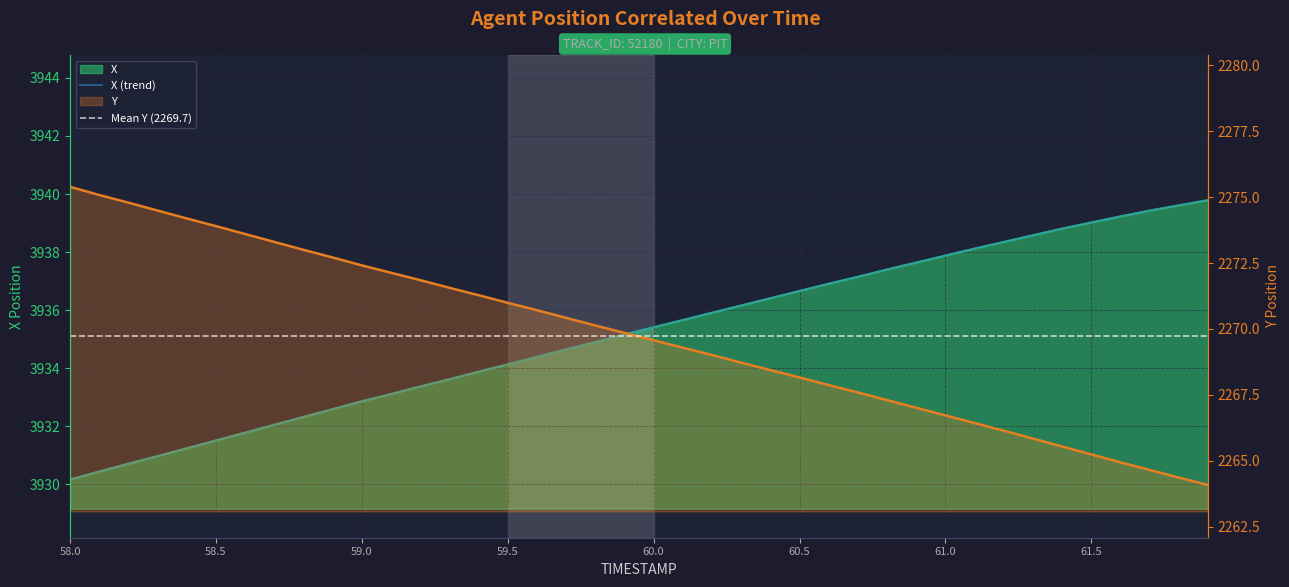

Read the Y value at 58.4.

2274.2